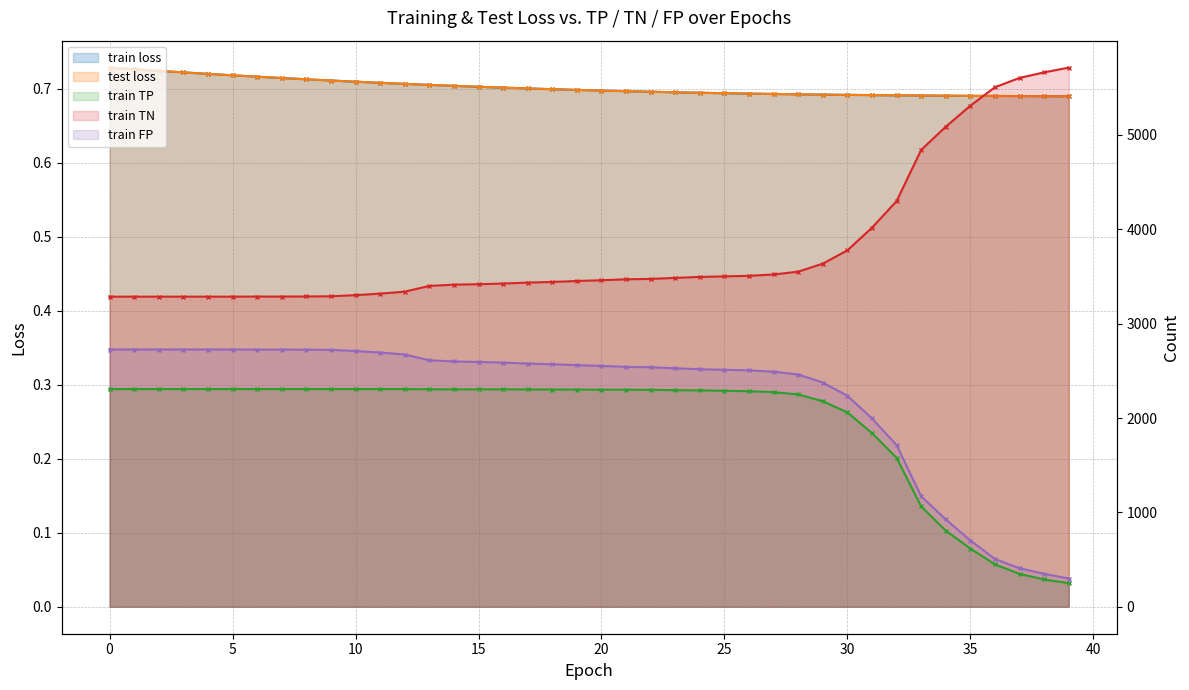

What is the value of the train loss point at the 8th from the left?

0.7